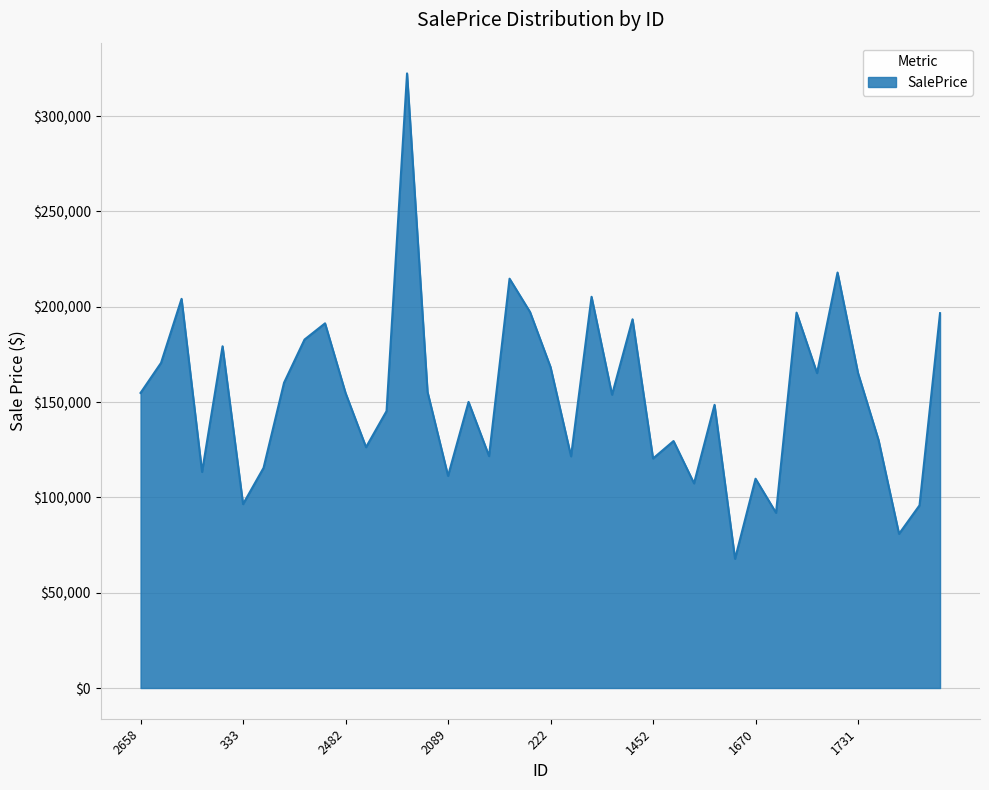

Count the number of values greater than 154745.

20